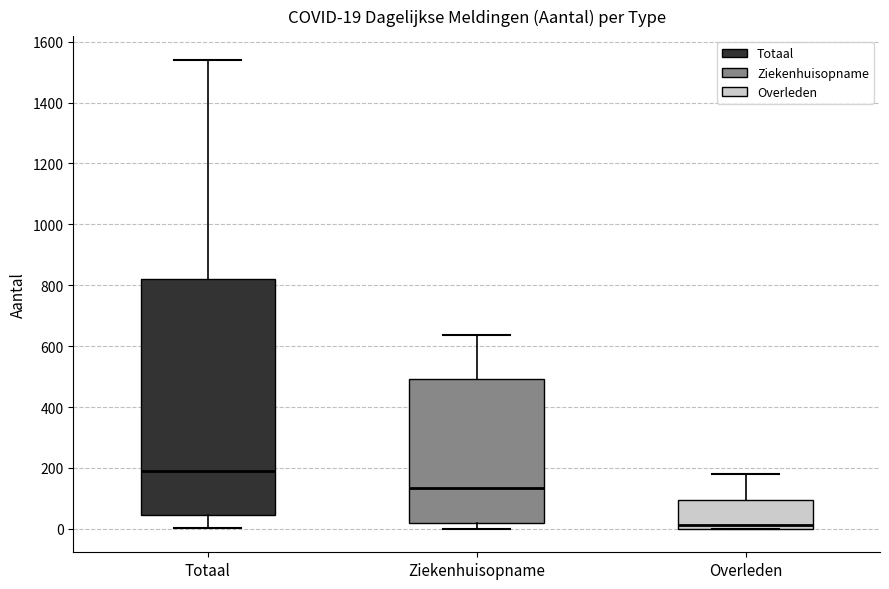

Which box is the tallest, from its lower edge to its upper edge?

Totaal